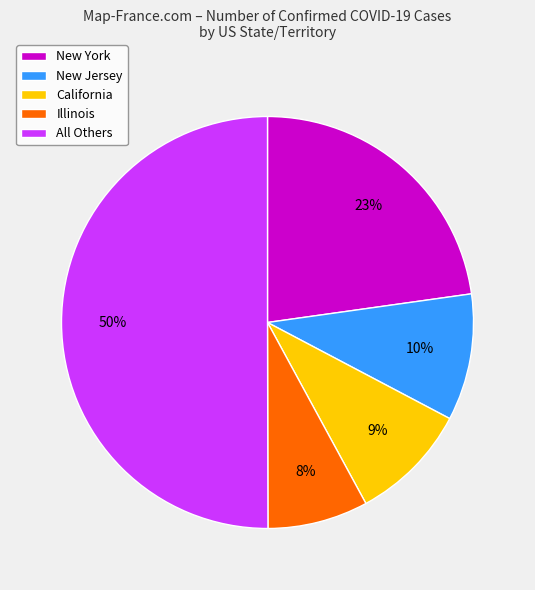

What is the majority slice?

All Others